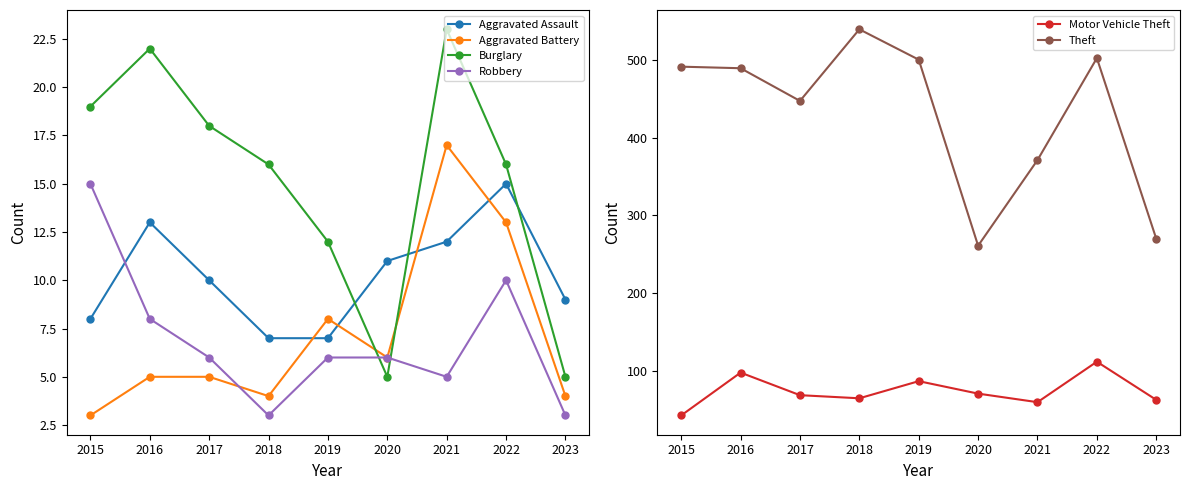

What is the maximum value for Aggravated Battery?

17